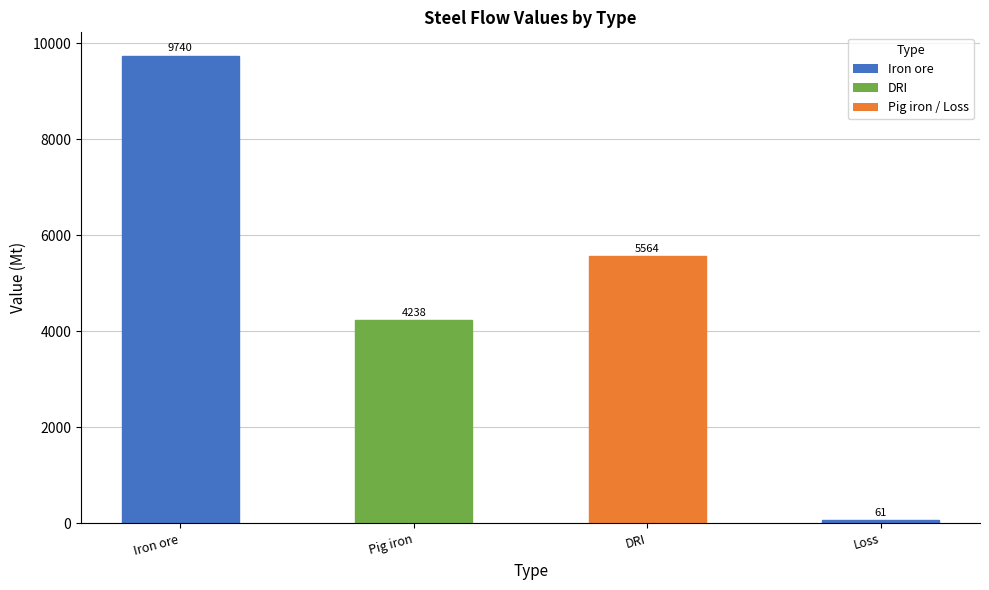

Which label corresponds to the smallest value in the chart?

Loss